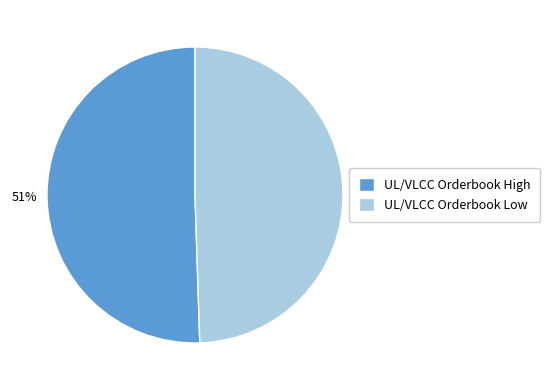

What is the ratio of the value at UL/VLCC Orderbook Low to the value at UL/VLCC Orderbook High?

1.0